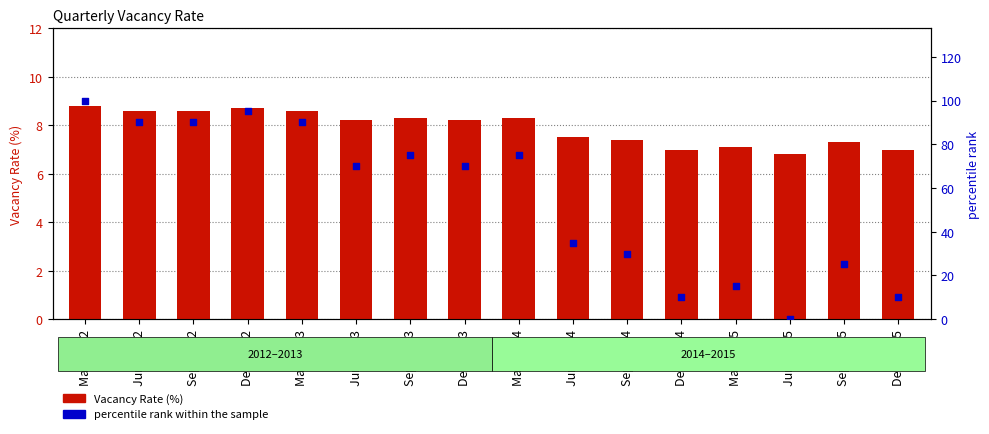

Is the value of Vacancy Rate at Mar. 2012 greater than the value of percentile rank within the sample at Mar. 2012?

No